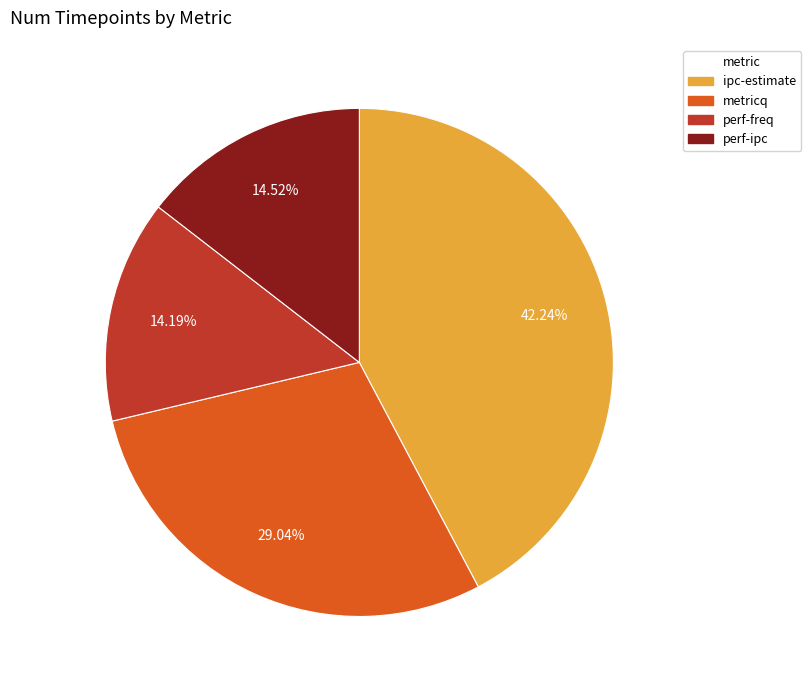

True or false: ipc-estimate accounts for 56% of the total.

False